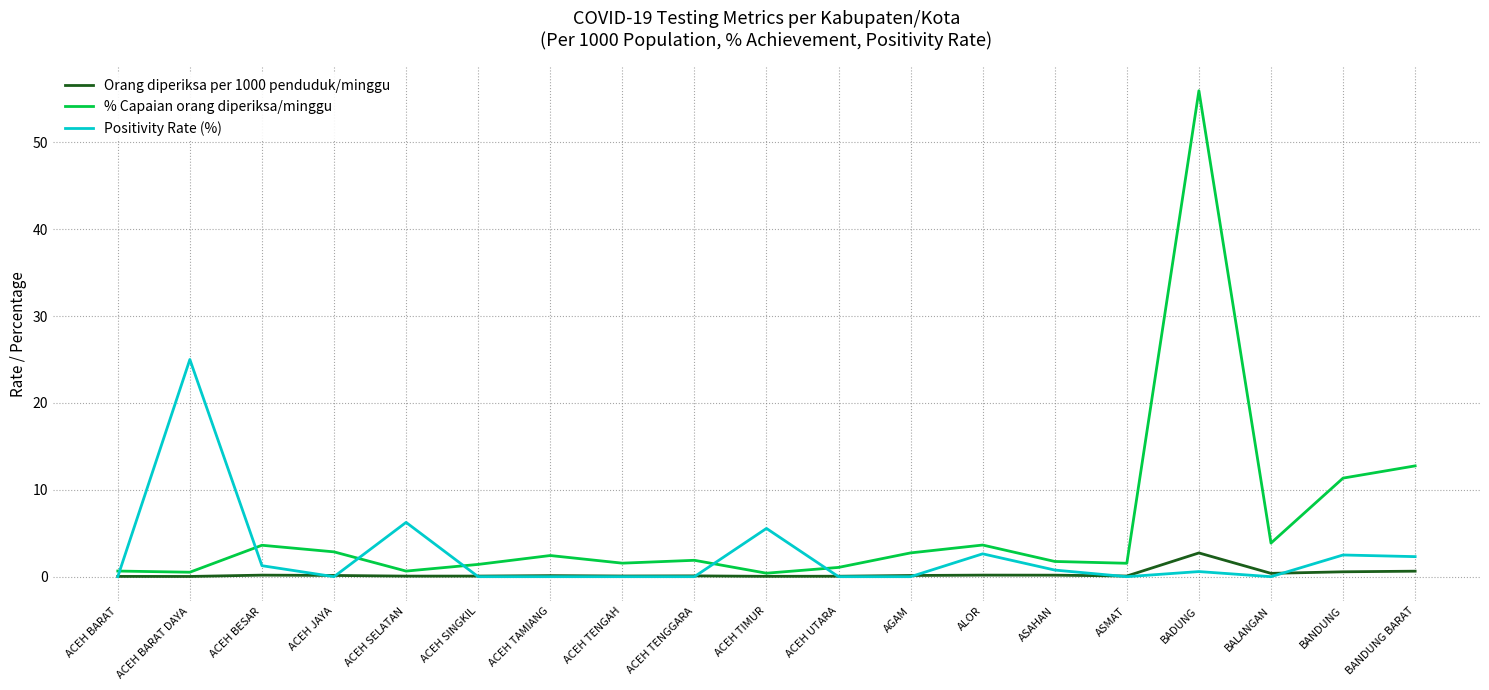

Is it true that % Capaian orang diperiksa/minggu equals 2.4 at ACEH TAMIANG?

True